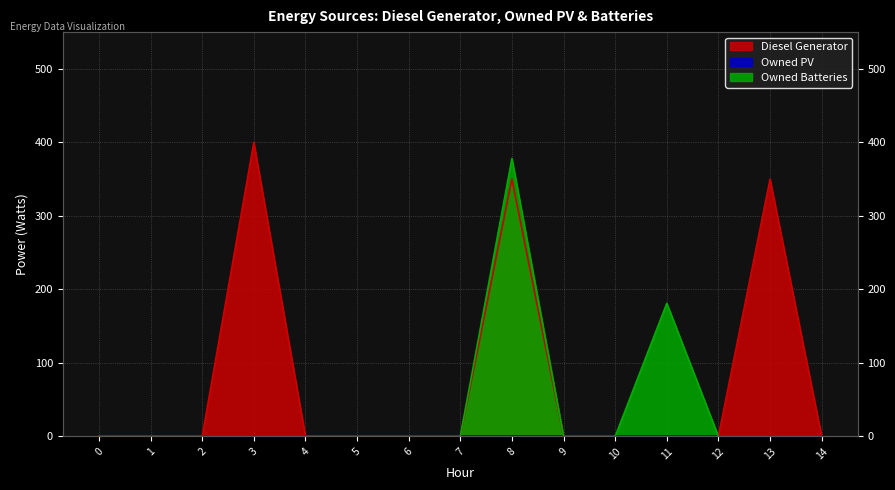

Which category has the highest value across all series?

3